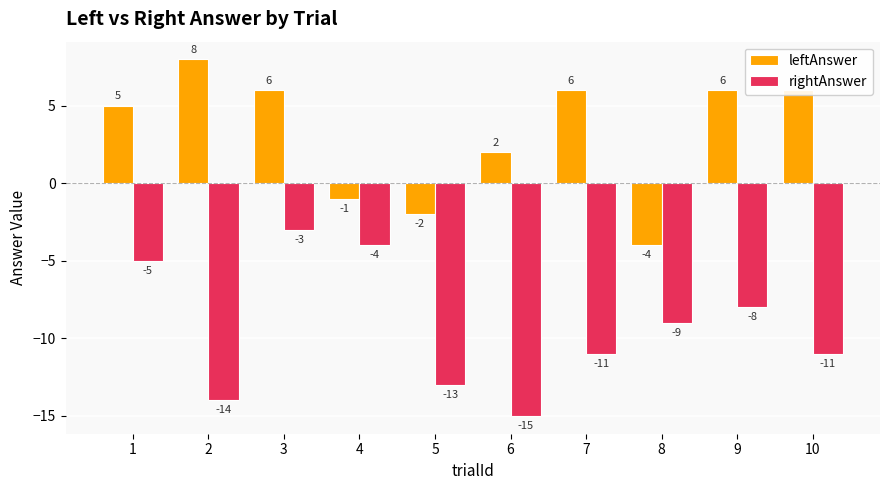

Does the chart contain stacked bars?

No